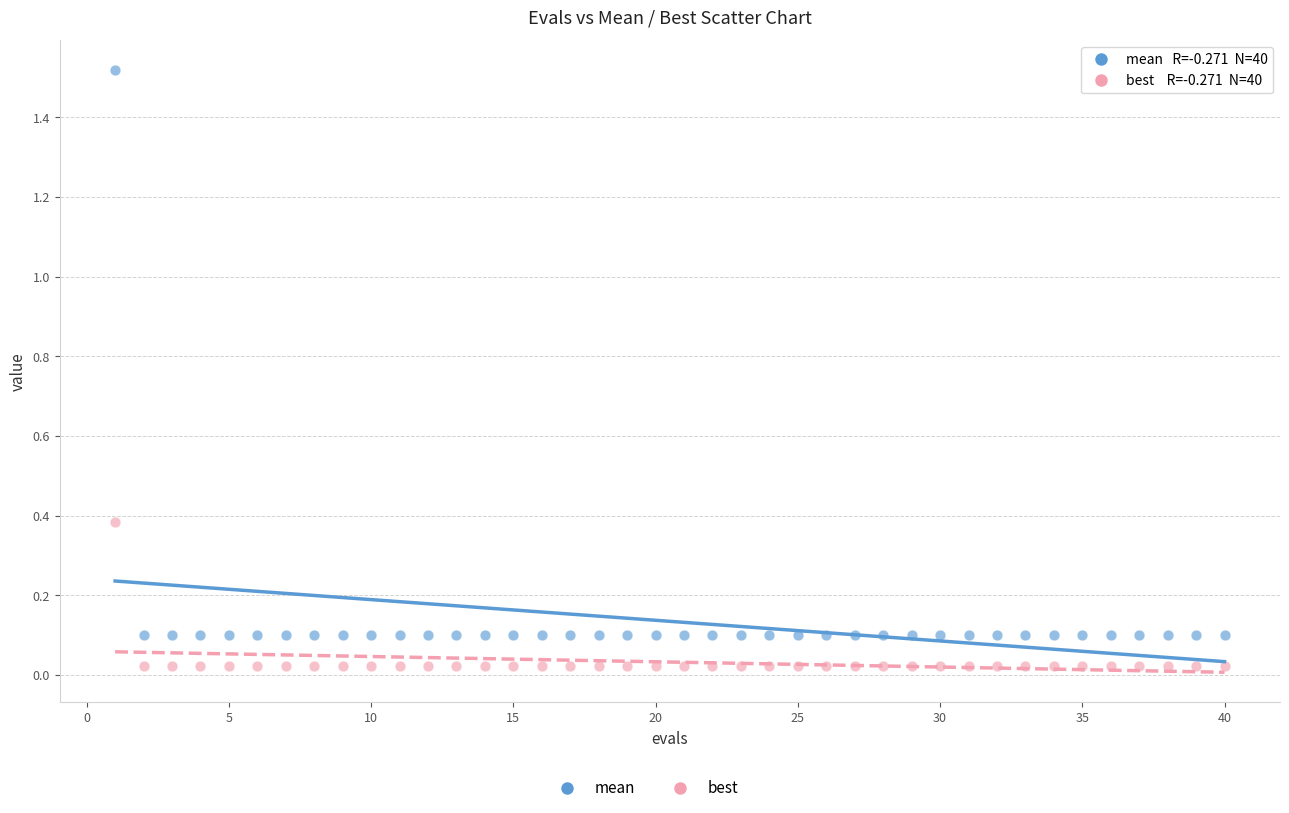

What is the X range (max minus min) for the scatter plot?

39.0